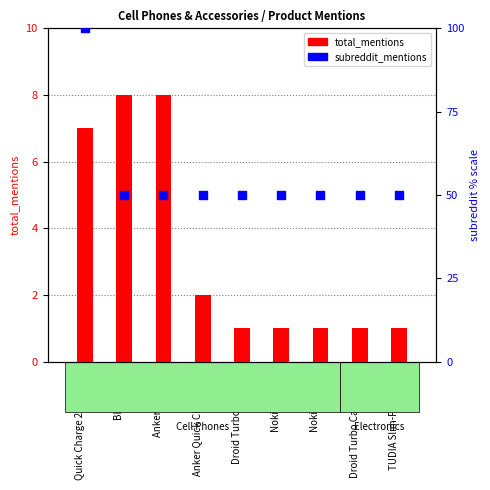

Which series has the largest total across all categories?

subreddit_mentions